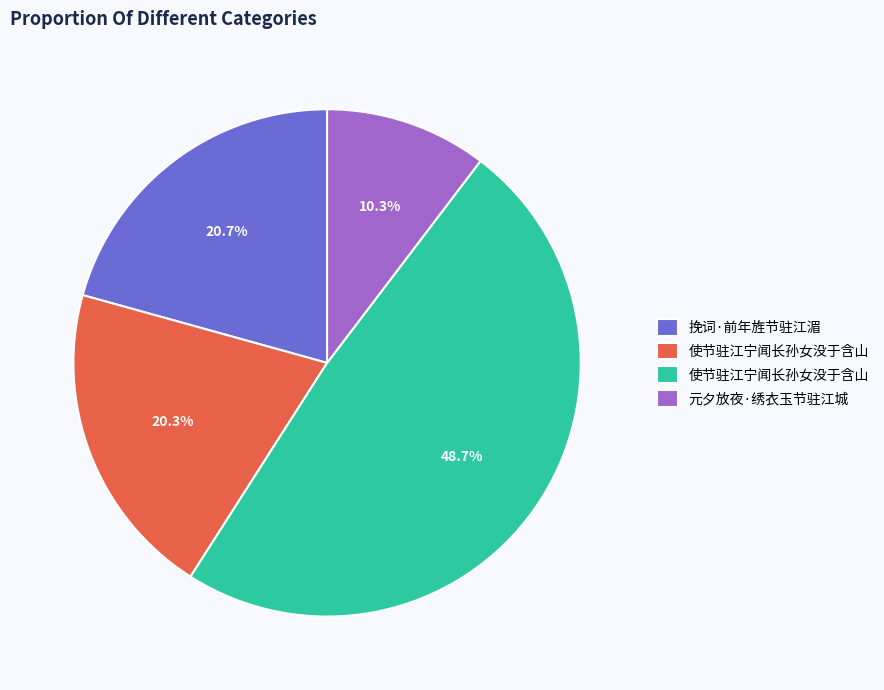

To the nearest percent, what is the difference between the largest and smallest slice percentages?

38%